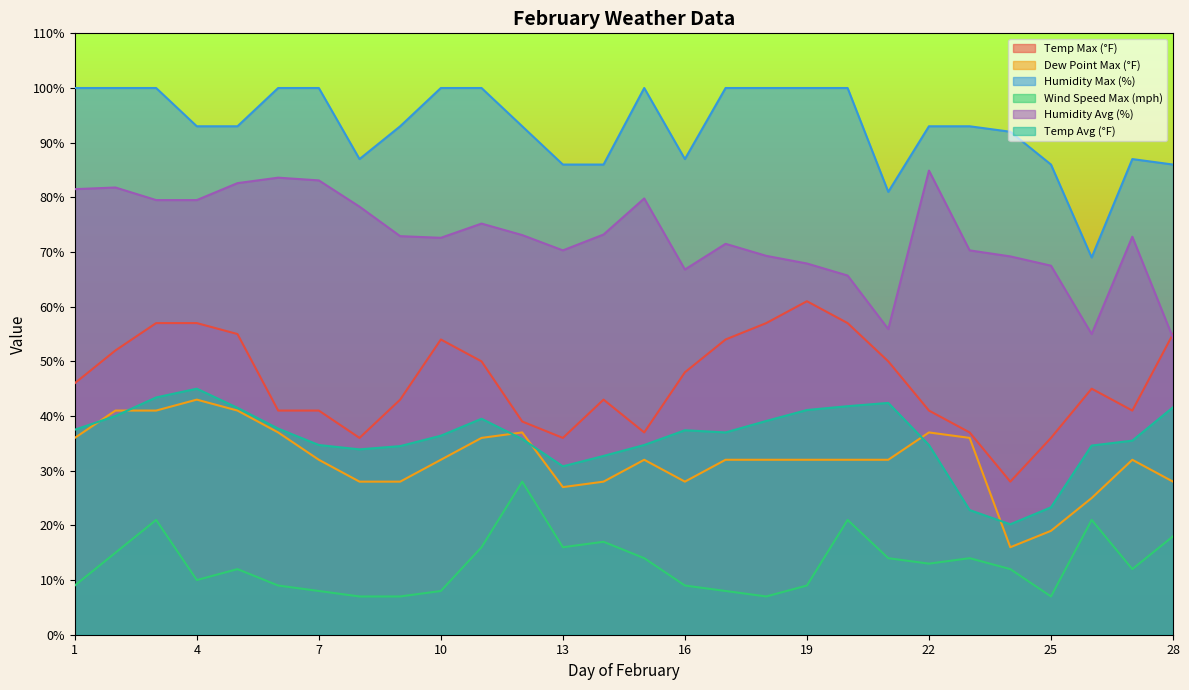

What is the difference between the Temp Avg (°F) values at 9 and 7?

0.2